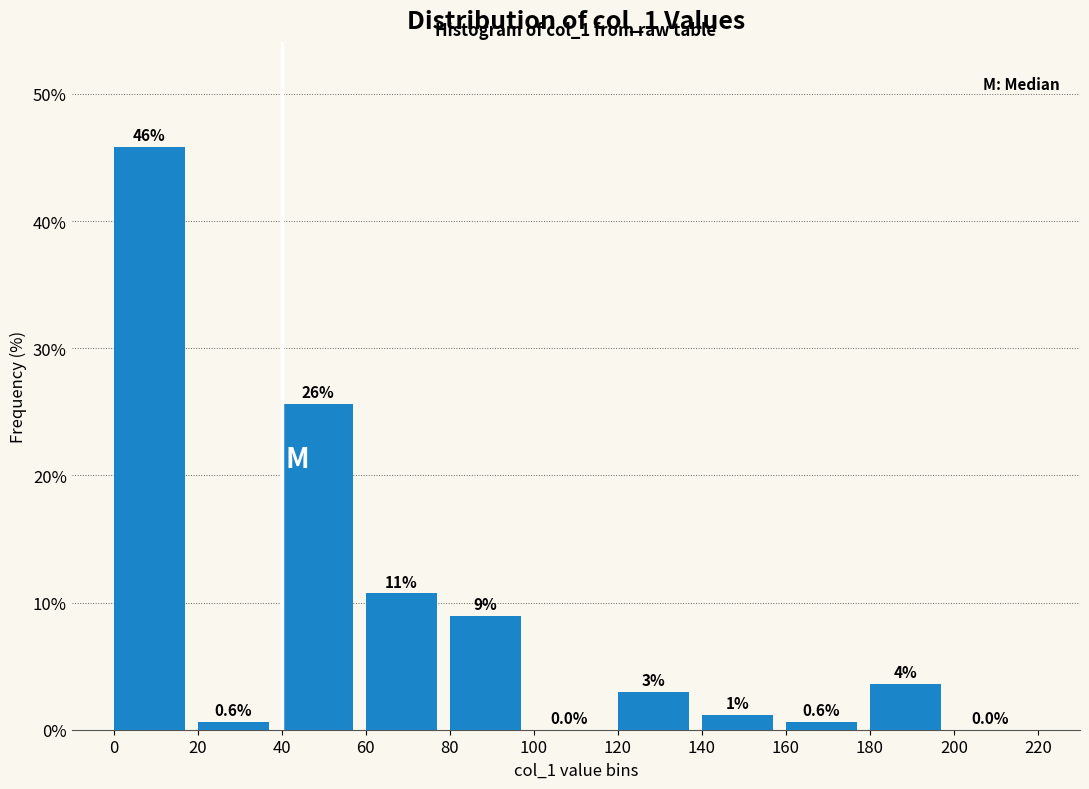

Over which range of the x-axis is the bar tallest?

0 to 20